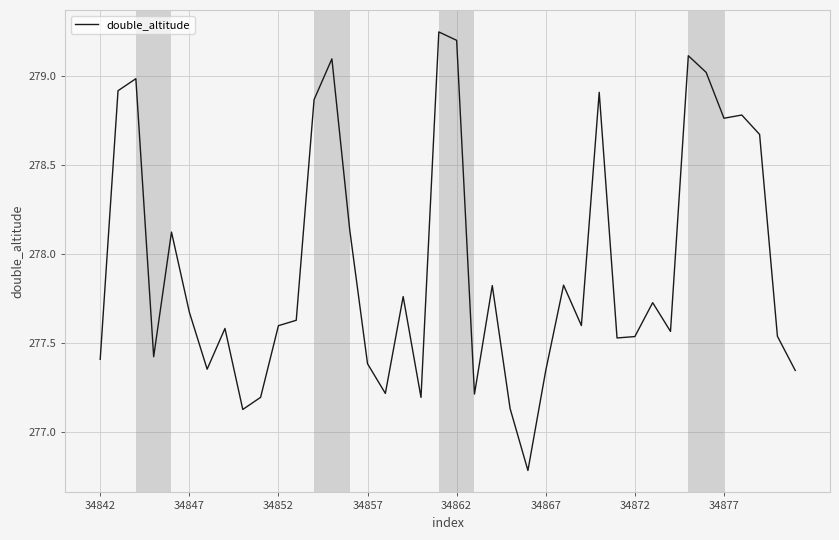

What is the minimum value shown in the chart?

276.8